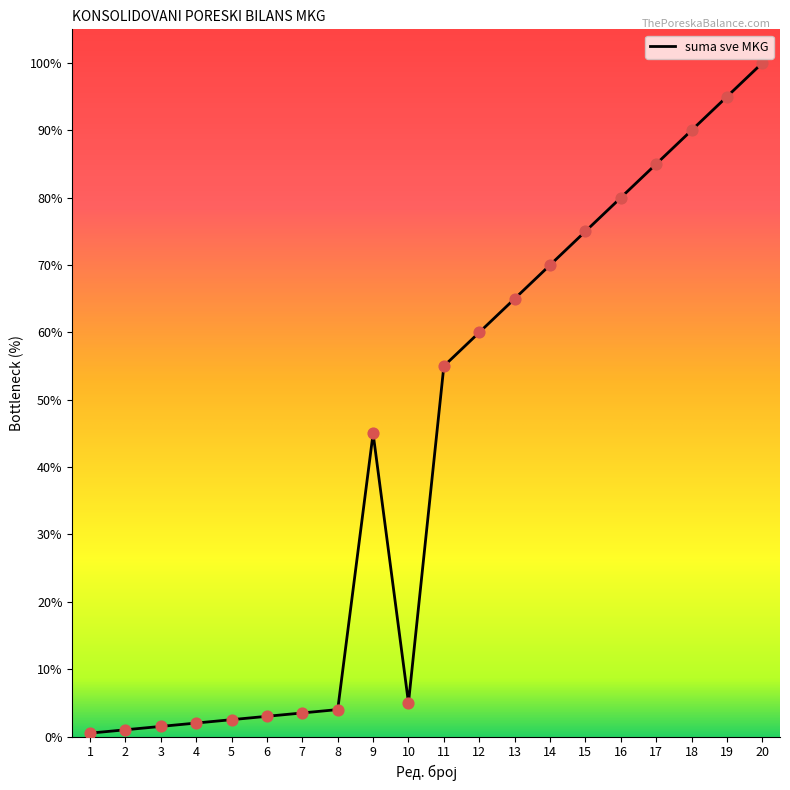

Which has a higher value, 8 or 4?

8